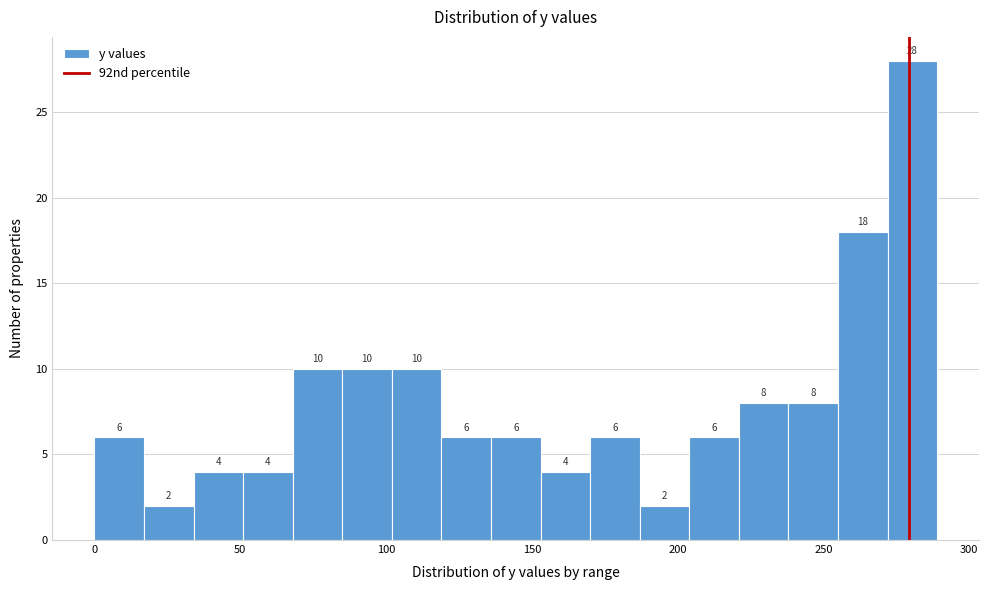

Read against the x-axis, roughly where is the centre of the tallest bar?

280